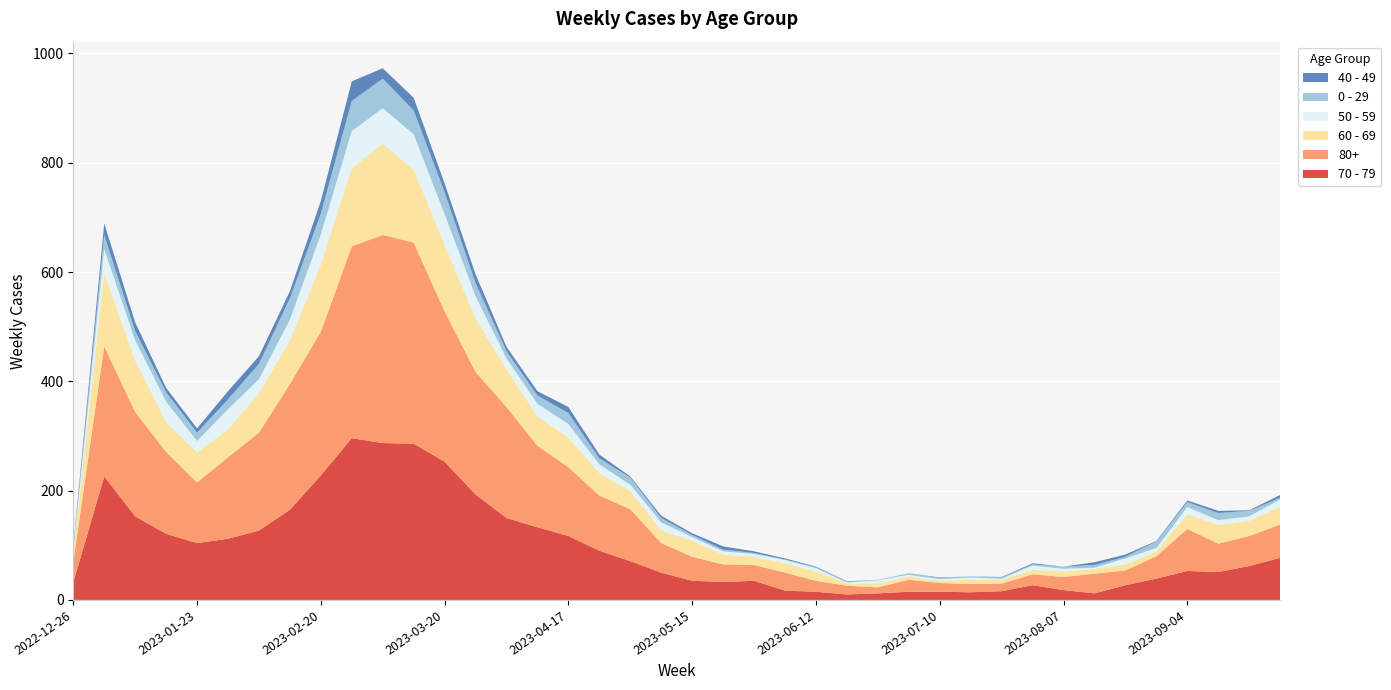

Reading left to right, extract all data points from this chart.

70 - 79: 32	226	153	121	104	112	127	165	228	296	287	286	253	193	150	133	117	90	71	50	35	33	35	17	15	10	12	15	15	14	16	27	18	12	27	39	53	51	62	77
80+: 38	238	191	150	111	149	179	230	263	351	381	368	275	224	203	149	126	101	95	54	44	32	29	33	20	16	11	22	16	15	14	20	24	36	27	41	77	52	55	61
60 - 69: 16	134	94	54	55	51	72	80	123	143	167	133	122	98	69	54	54	41	33	23	29	18	15	17	17	4	7	6	4	8	7	8	10	9	11	9	27	34	28	33
50 - 59: 5	44	37	38	21	37	26	38	55	68	65	65	56	41	20	23	25	16	12	15	7	6	5	6	6	2	6	3	3	4	2	8	5	2	11	6	13	9	8	13
0 - 29: 4	26	17	17	15	18	28	39	38	55	54	44	40	24	13	15	20	11	13	8	4	3	2	1	2	1	1	3	2	2	2	2	4	5	3	12	9	13	10	3
40 - 49: 4	21	16	8	8	15	14	13	23	36	19	23	16	16	8	8	11	7	2	4	3	6	3	2	1	1	0	0	1	0	1	2	0	5	4	1	3	4	1	5